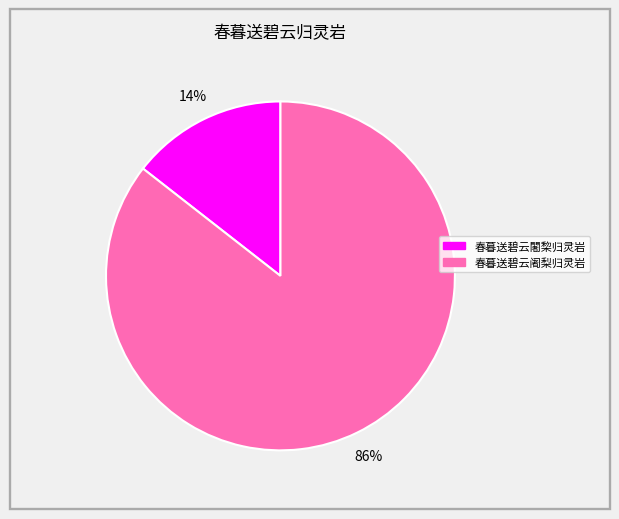

Which category accounts for the majority?

春暮送碧云阇梨归灵岩